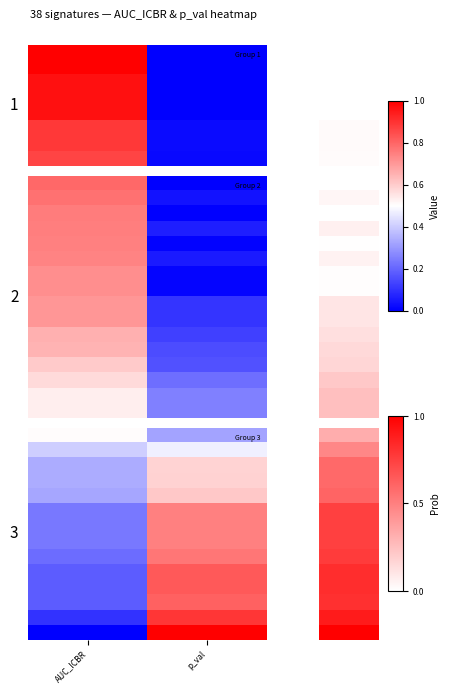

At which category is the sum across all series the highest?

AUC_ICBR